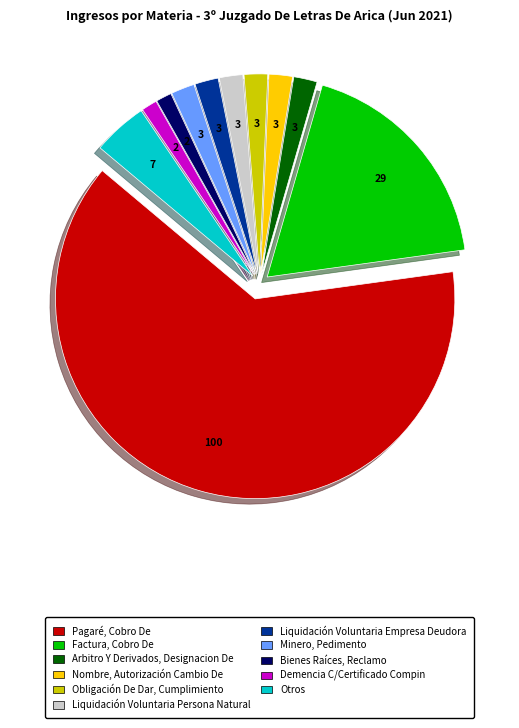

Is there any slice that represents more than half of the pie?

Yes